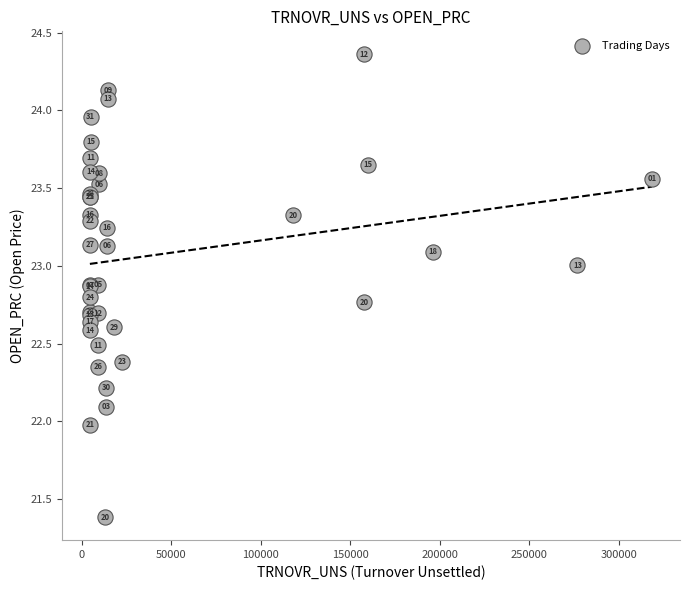

What Y value in the scatter plot is closest to 22?

22.0